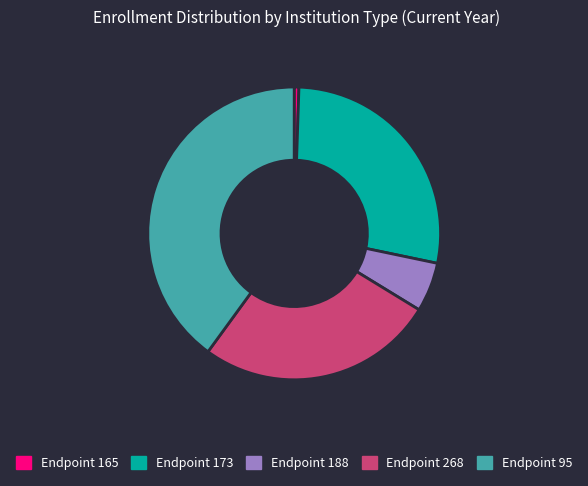

Count the number of slices in the pie.

5